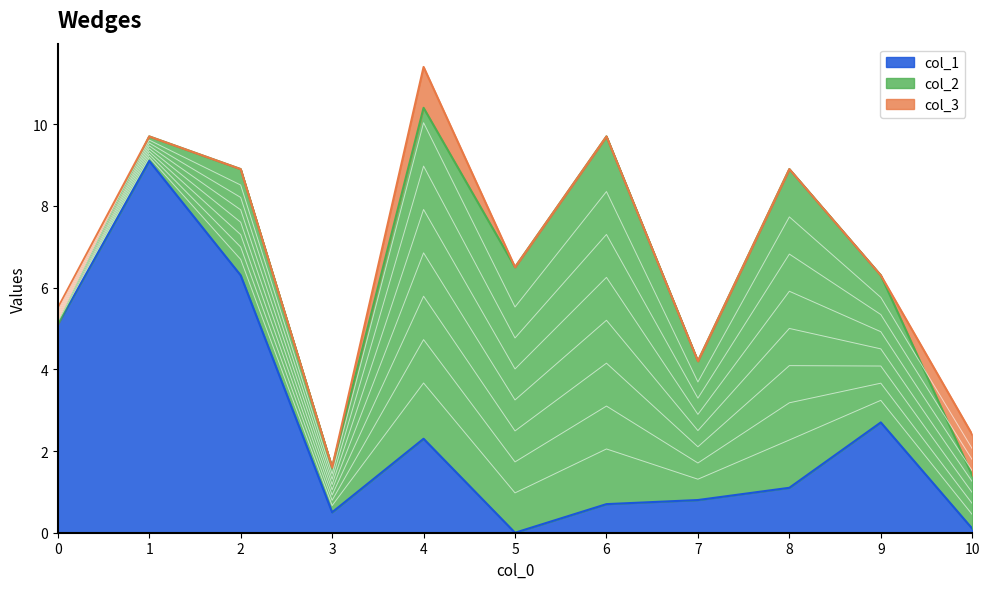

Is the value of col_1 at 5 greater than the value of col_2 at 1?

No